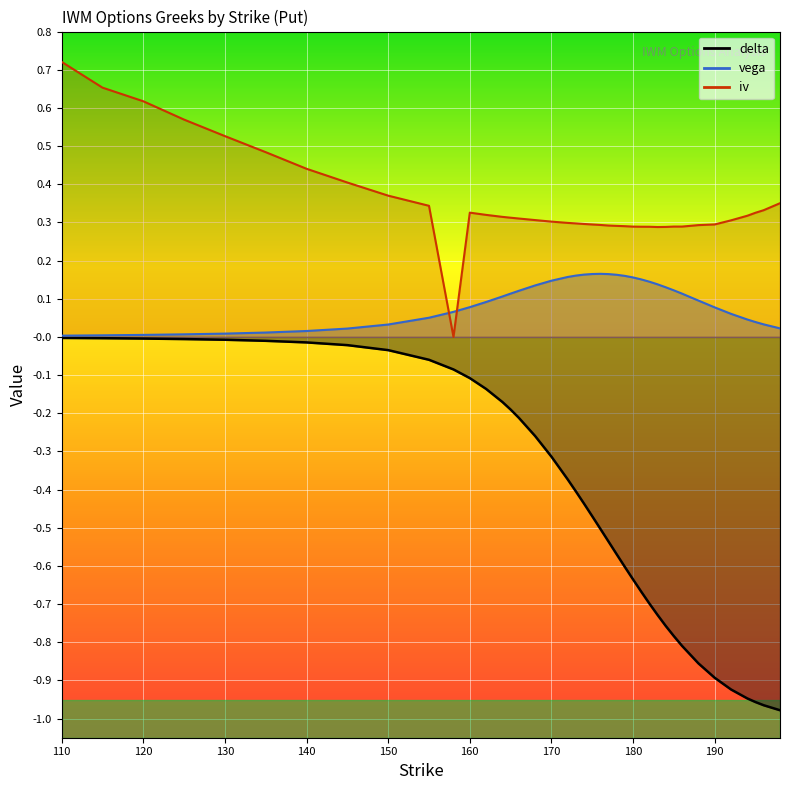

How many values in the iv series exceed 0?

39